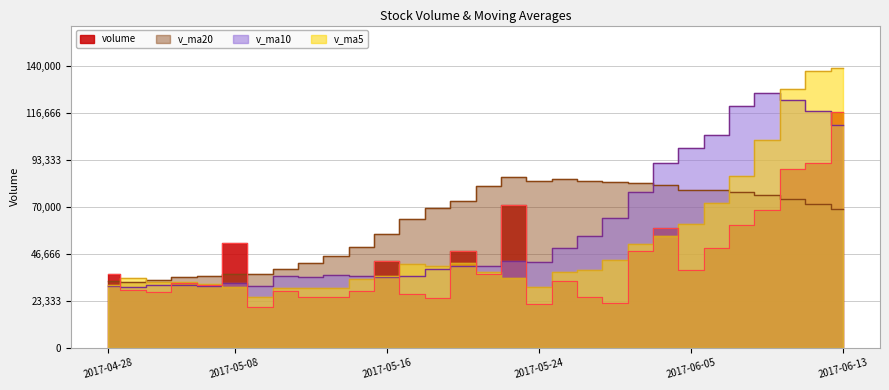

What is the value of the volume point at the 2nd from the left?

28701.9